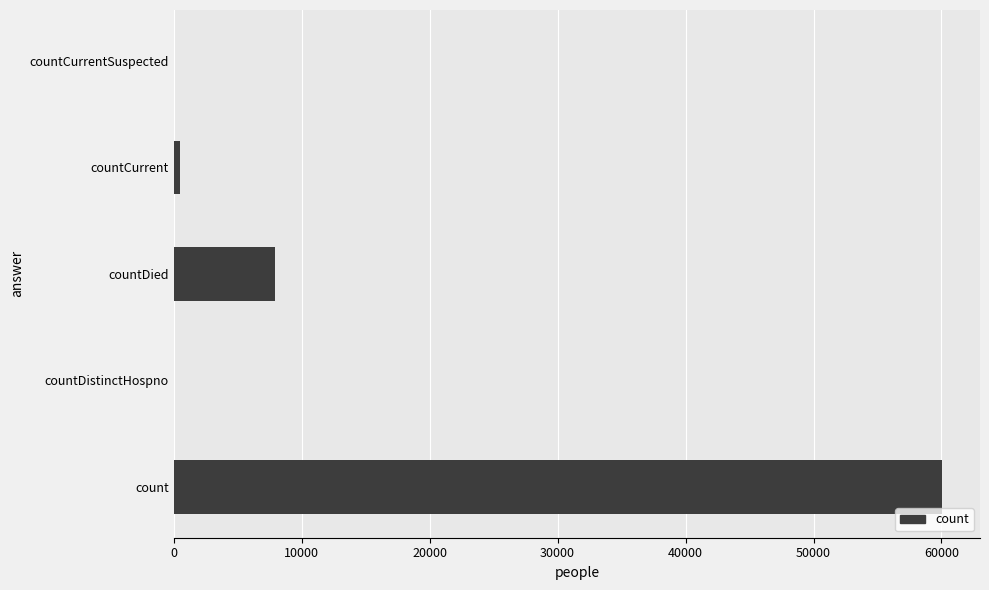

How many categories are shown in the chart?

5